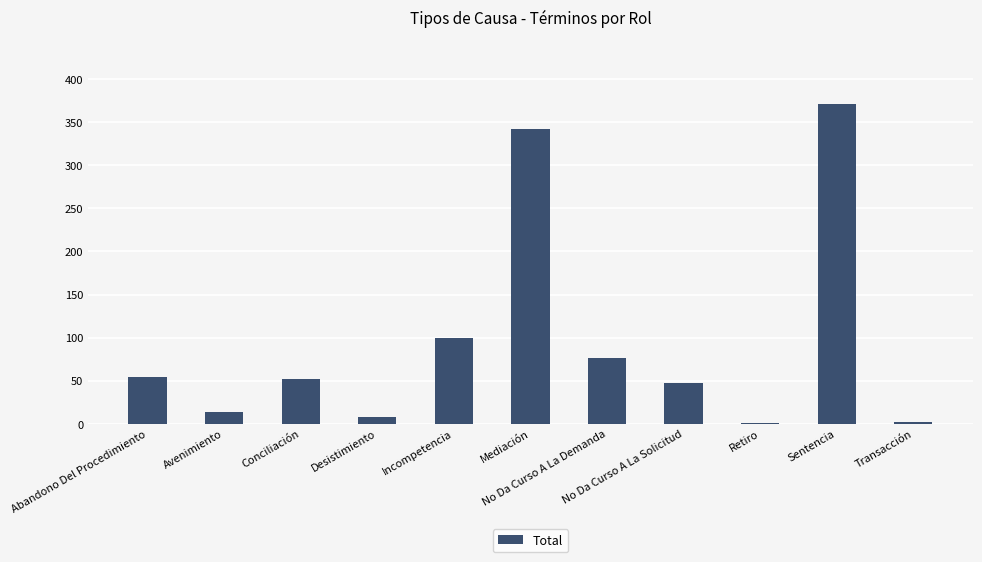

Where does the data first go above 52?

Abandono Del Procedimiento